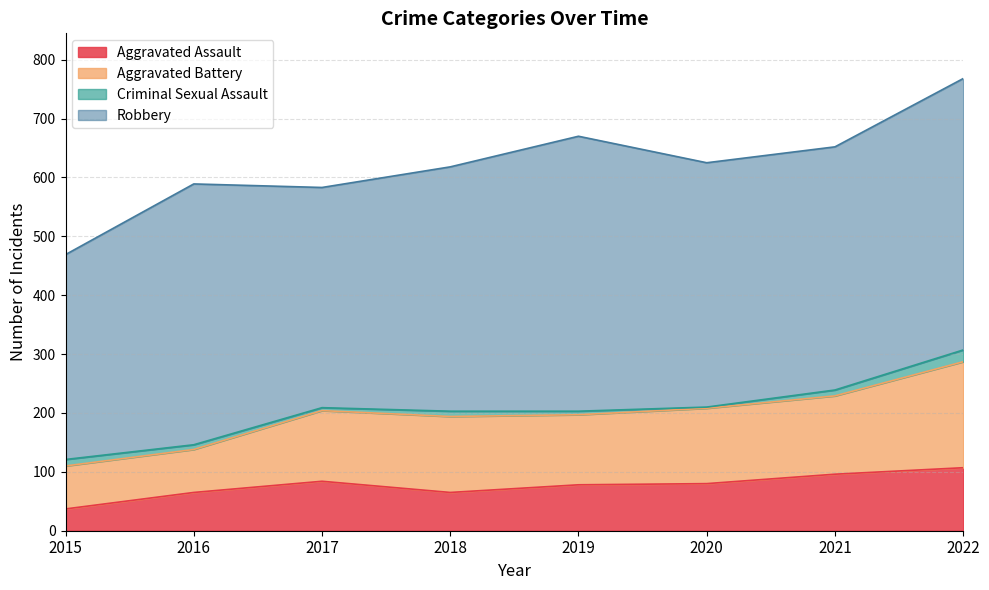

Between 2020 and 2016, which is larger?

2020